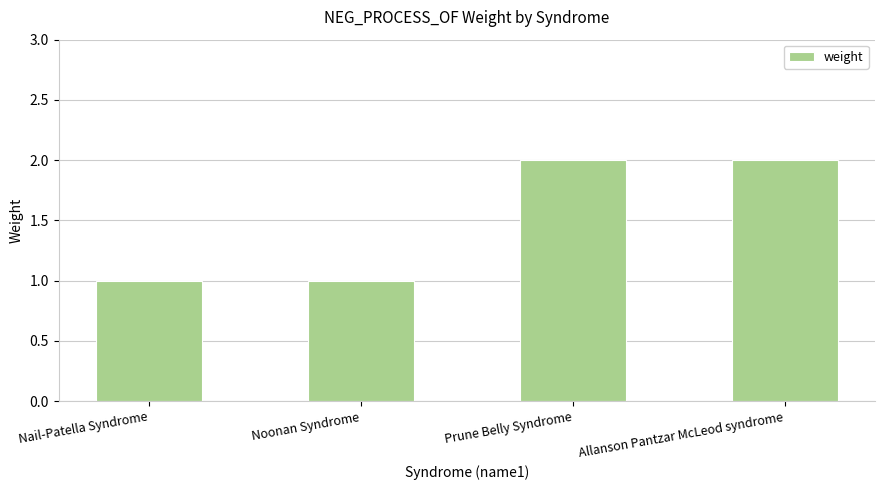

Reading left to right, what are all the values shown in this chart?

1	1	2	2